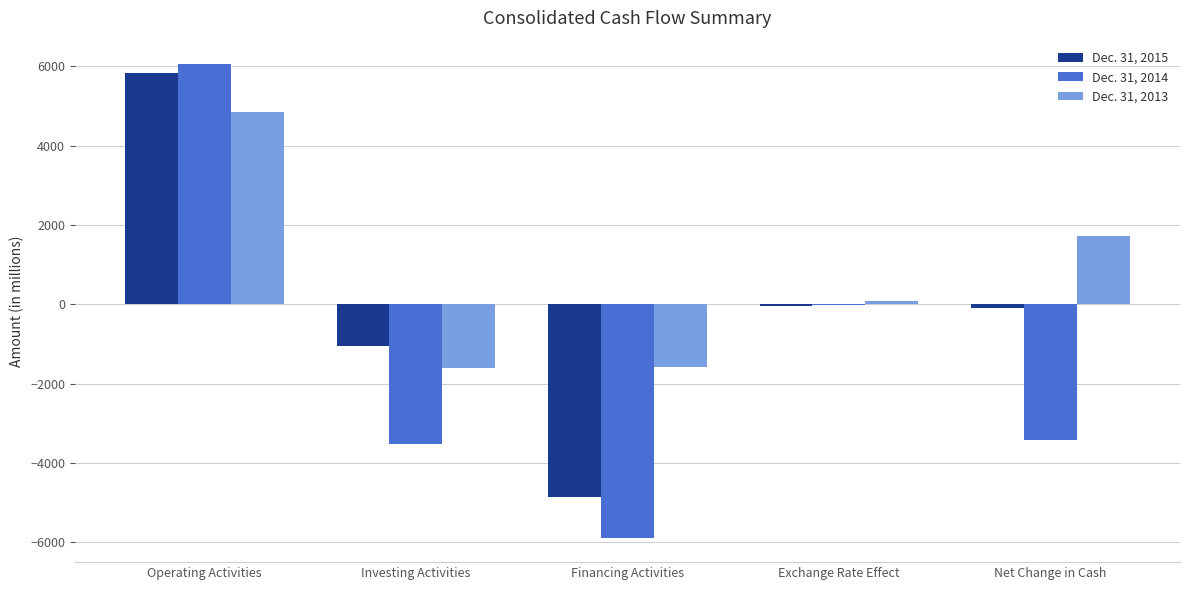

At which label does Dec. 31, 2013 first exceed 74?

Operating Activities